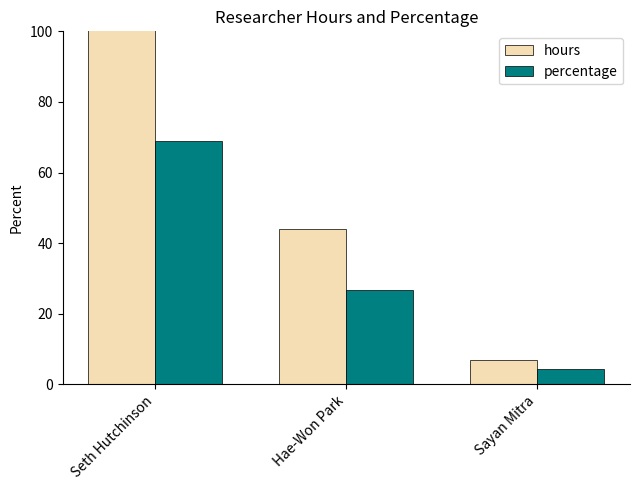

At which label does hours reach its peak?

Seth Hutchinson